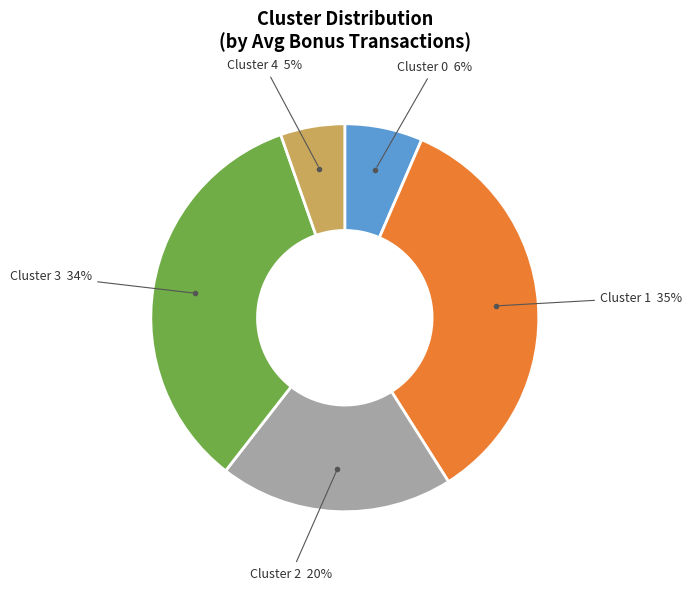

Do Cluster 4 and Cluster 0 together represent more than half of the pie?

No